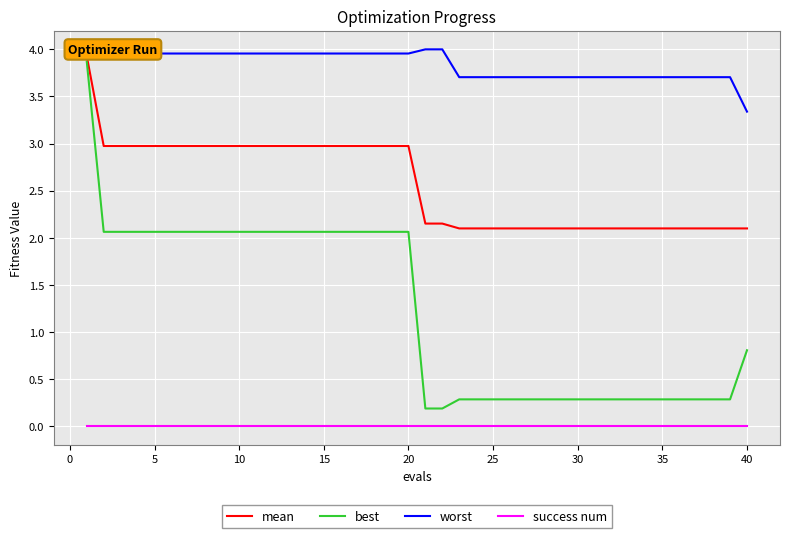

At how many categories does at least one series exceed 0?

40